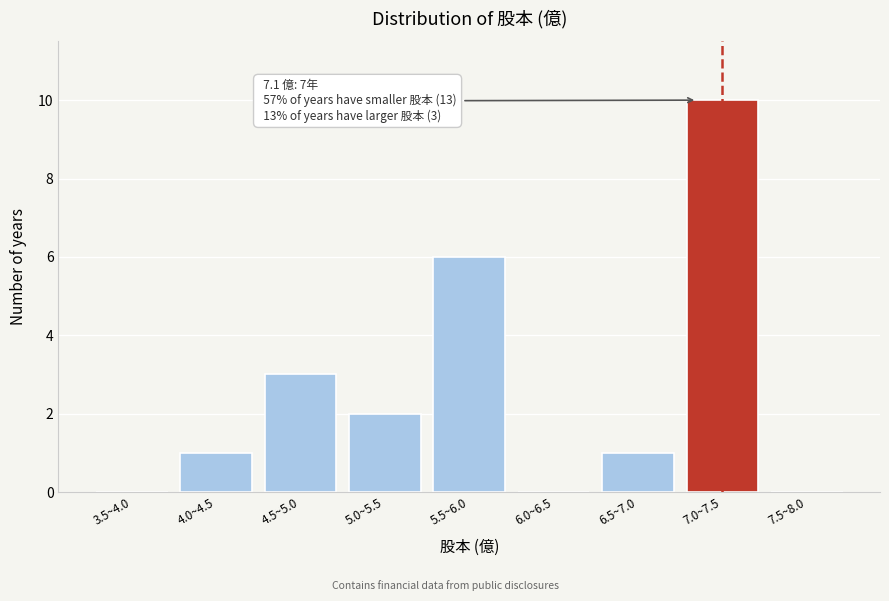

Reading left to right, what are all the values shown in this chart?

3.5~4.0=0	4.0~4.5=1	4.5~5.0=3	5.0~5.5=2	5.5~6.0=6	6.0~6.5=0	6.5~7.0=1	7.0~7.5=10	7.5~8.0=0